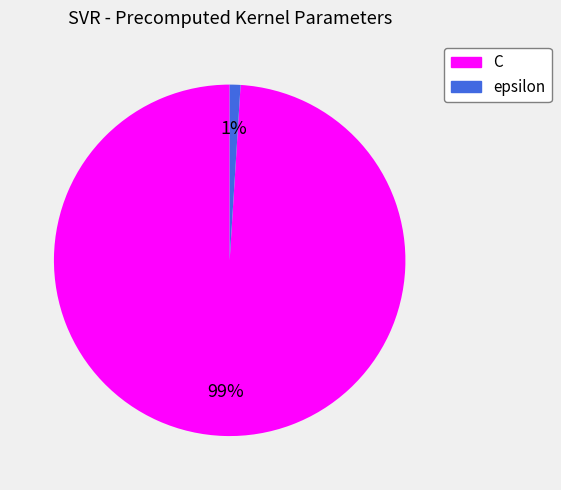

Count the number of slices in the pie.

2